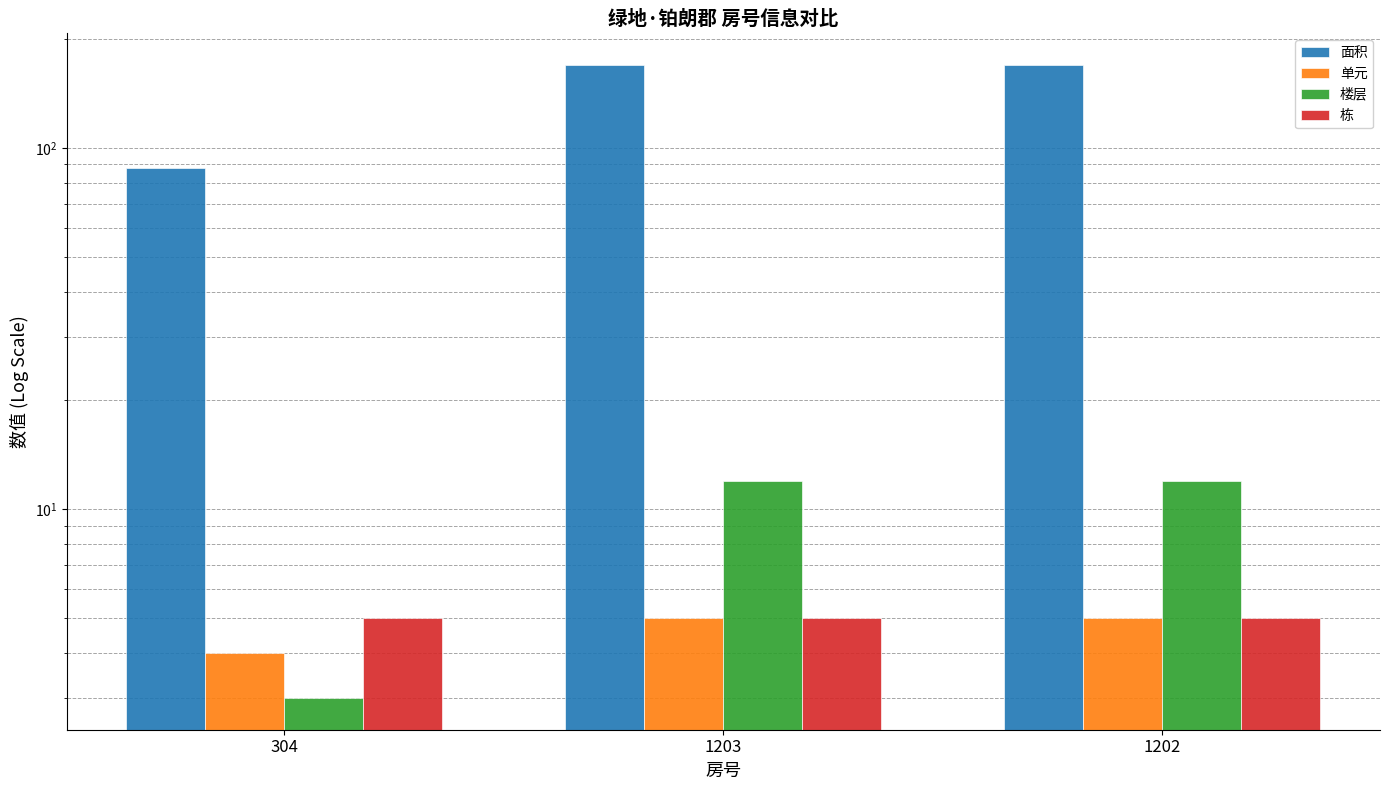

What is the sum of all 栋 values?

15.0